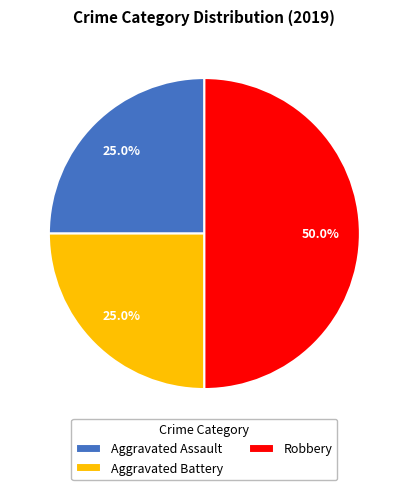

What is the largest slice in the pie chart?

Robbery